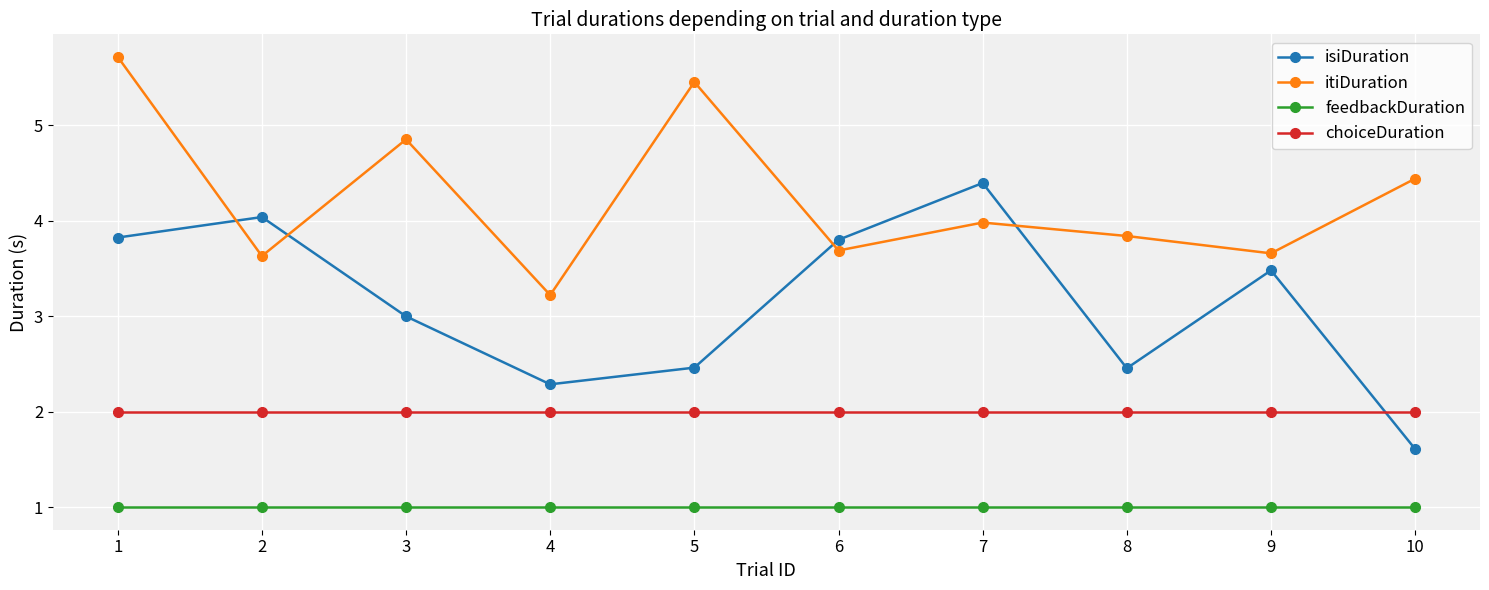

What is the total value across all series at 4?

8.5